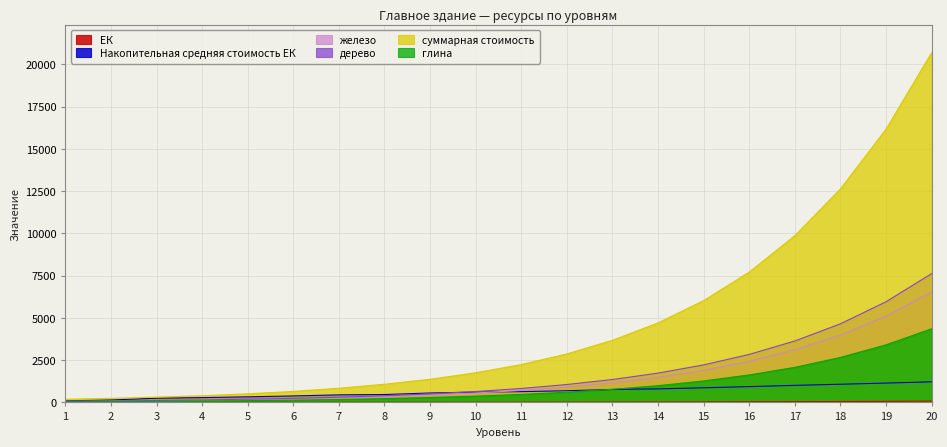

Is the value of дерево at 10 greater than the value of суммарная стоимость at 1?

Yes